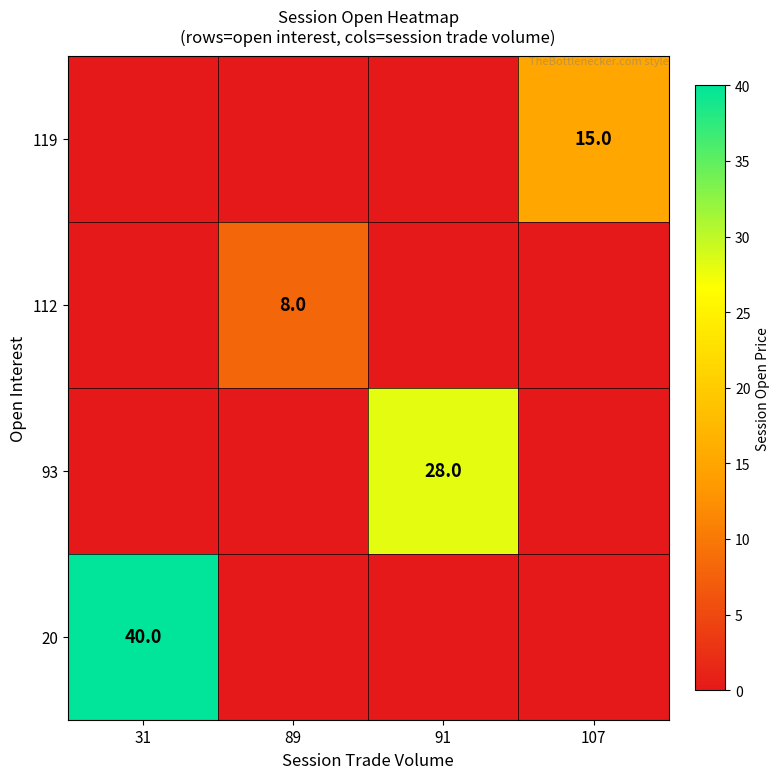

True or false: 20 has a value of 40 at 31.

True